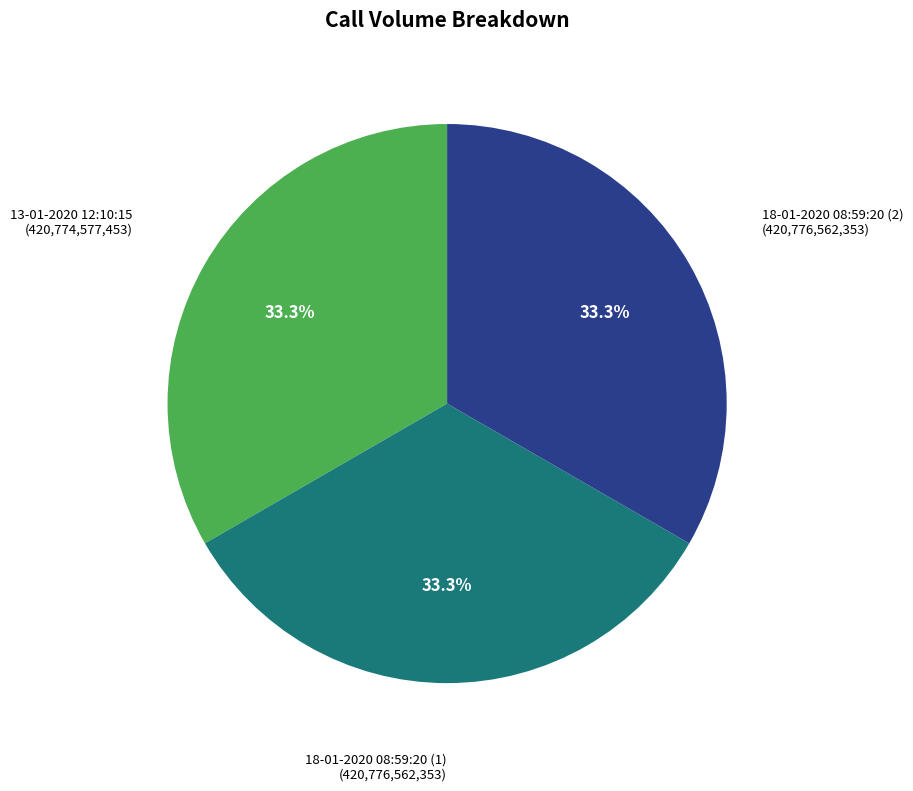

Is there a majority slice in this chart?

No